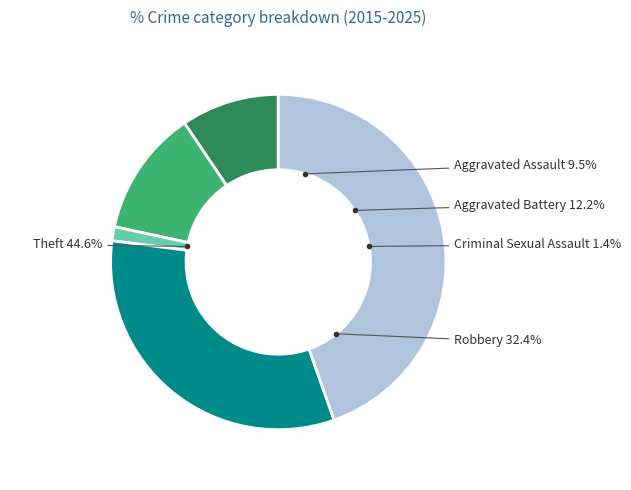

To the nearest percent, what portion does Aggravated Assault represent?

9%